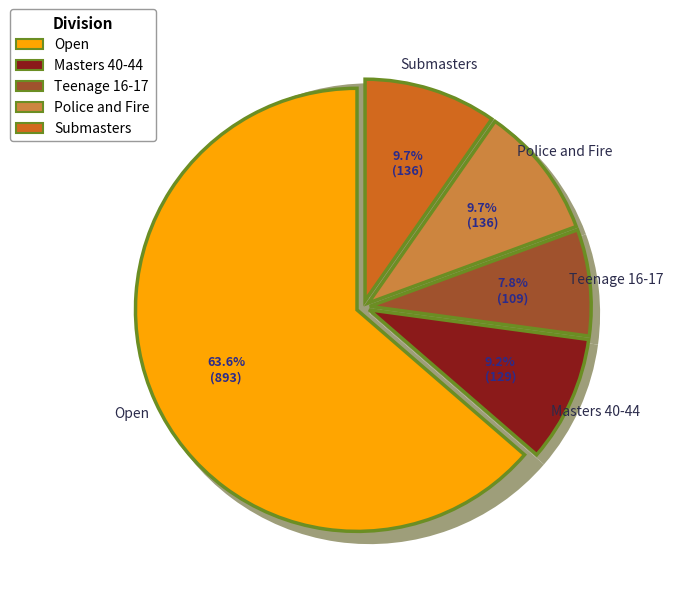

What percentage is NOT represented by Masters 40-44?

90.8%